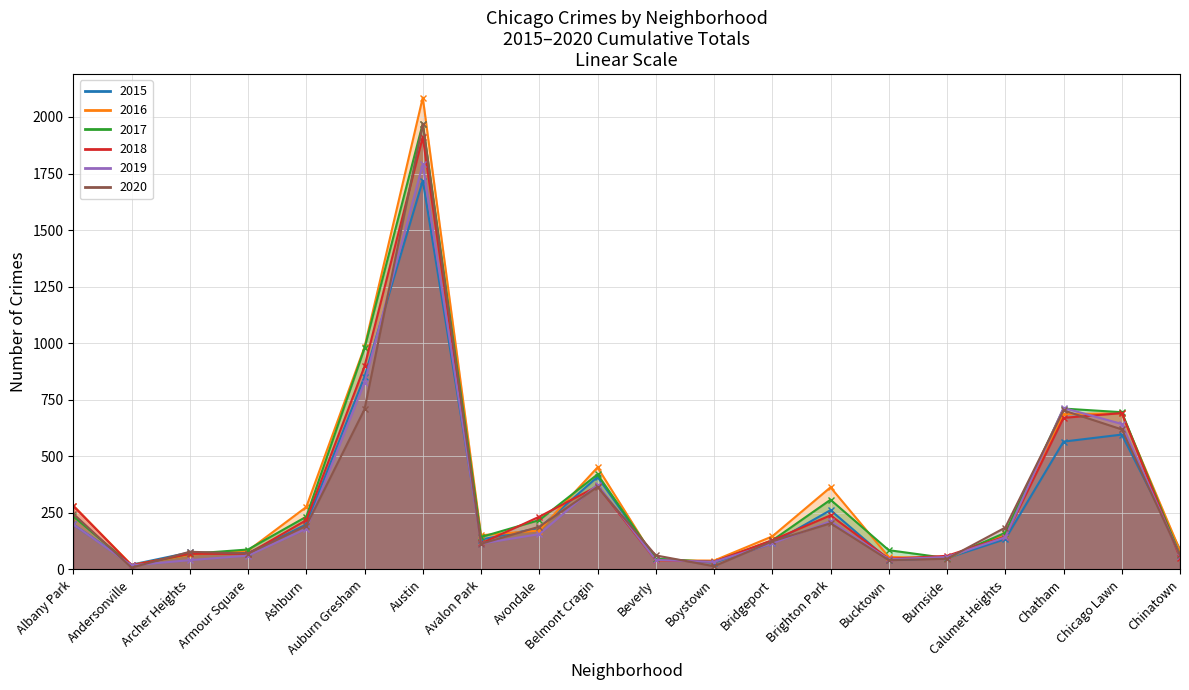

How many intersections are there between 2020 and 2015?

13